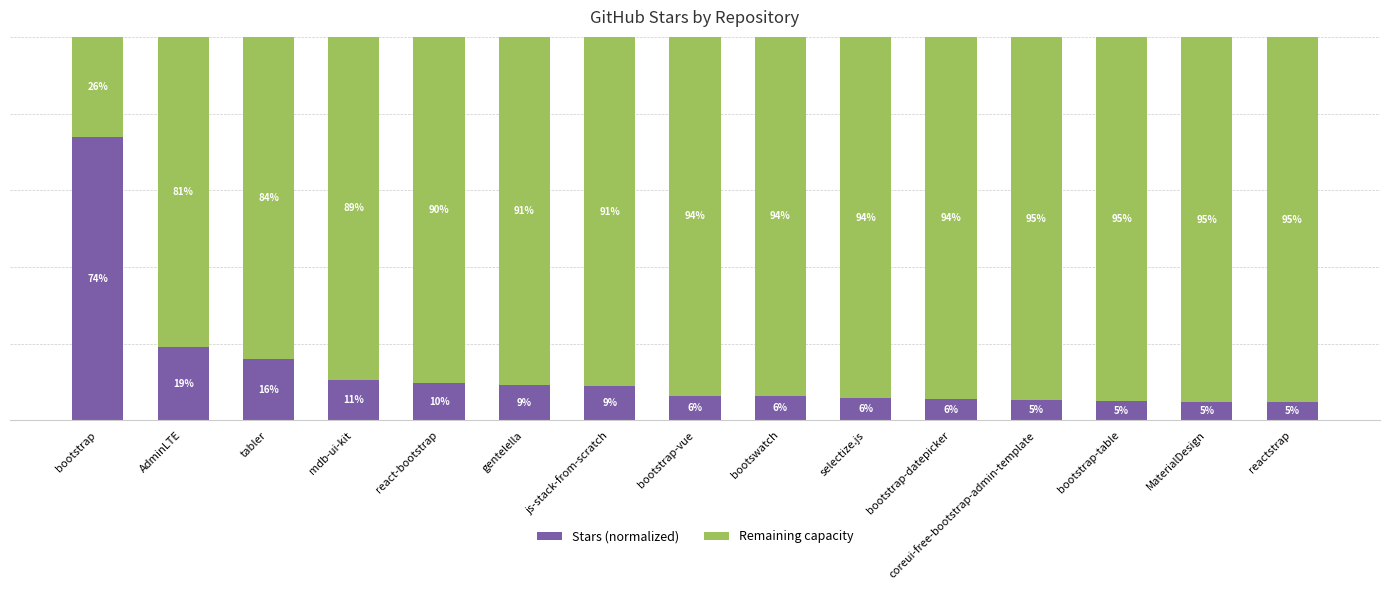

At which label does Stars (normalized) reach its peak?

bootstrap